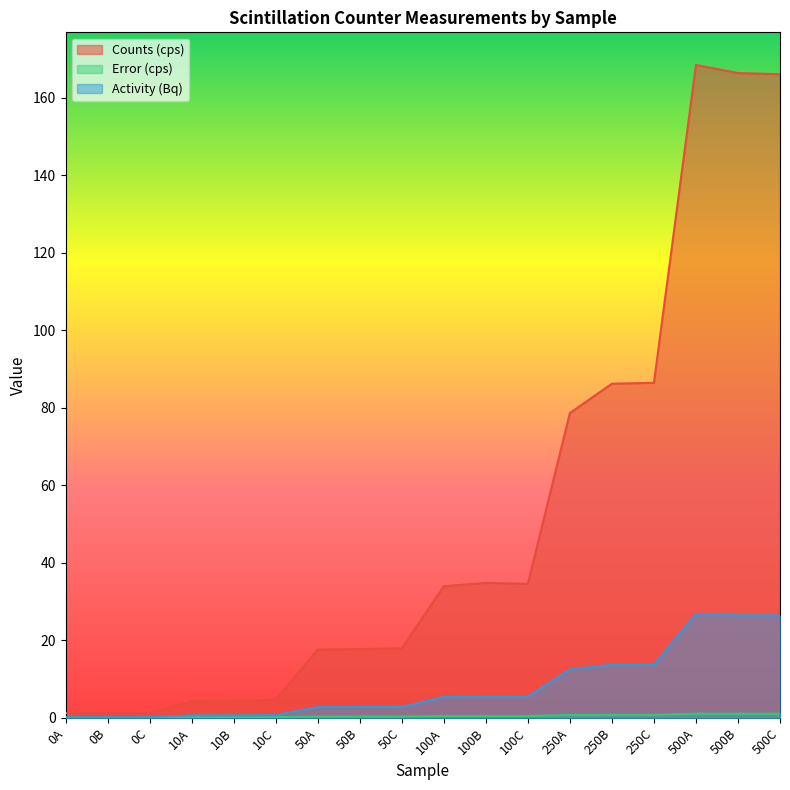

At which label does Activity (Bq) reach its peak?

500A